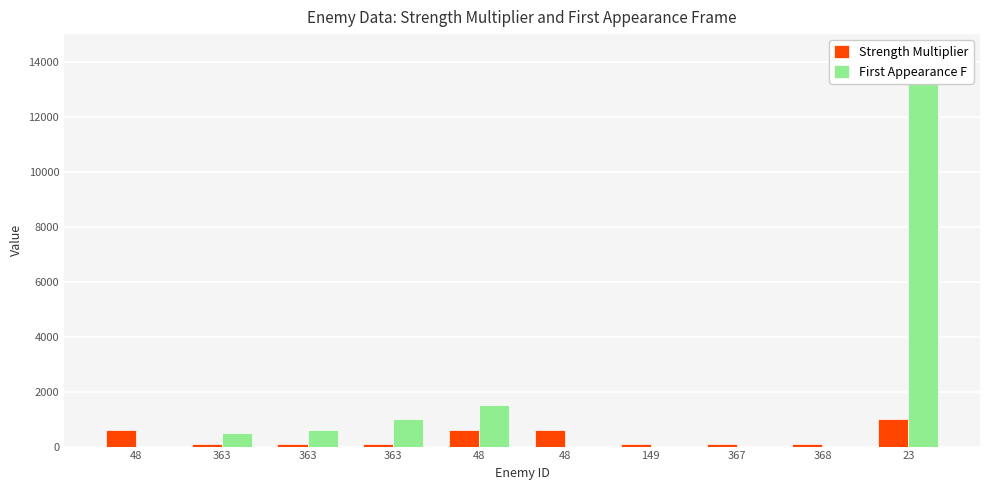

Reading right to left, transcribe all the data shown in this chart.

Strength Multiplier: 1000	100	100	100	600	600	100	100	100	600
First Appearance F: 13500	0	0	0	0	1500	1000	600	500	0